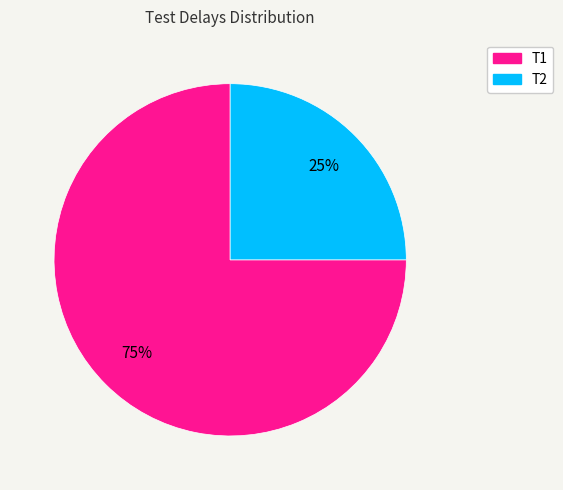

Is the sum of T2 and T1 greater than half?

Yes